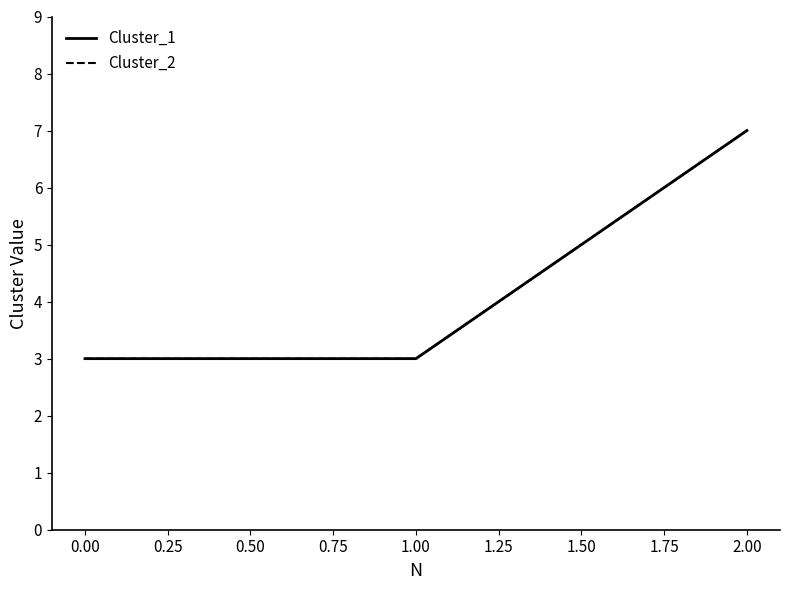

Is this an area chart (filled region under the line)?

No